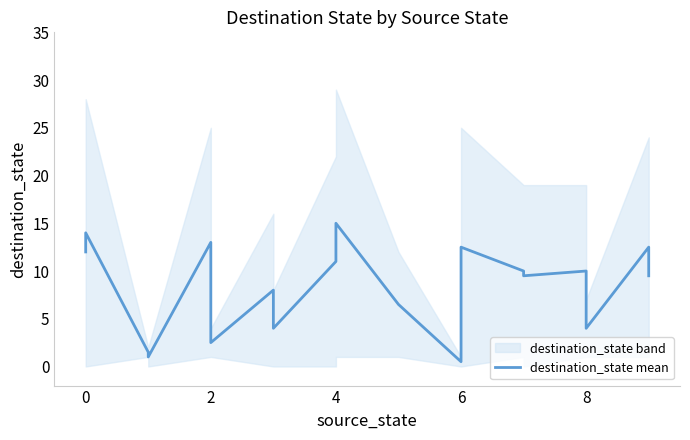

What is the value of the 17th point from the left?

10.0